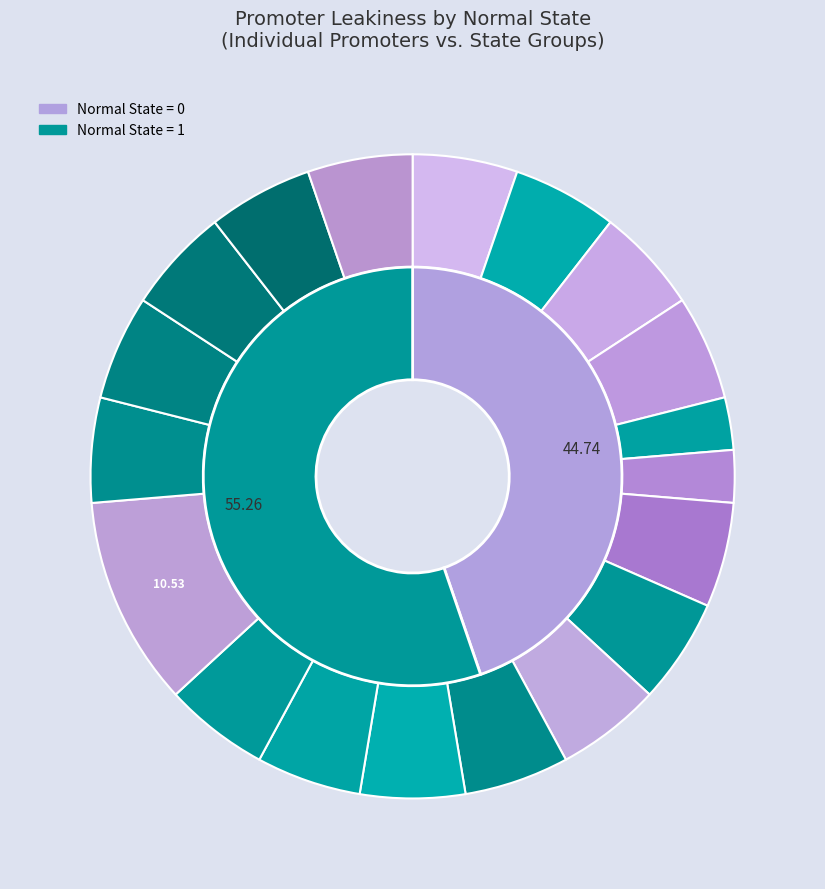

Which slice is the smallest?

P_CaMV35S